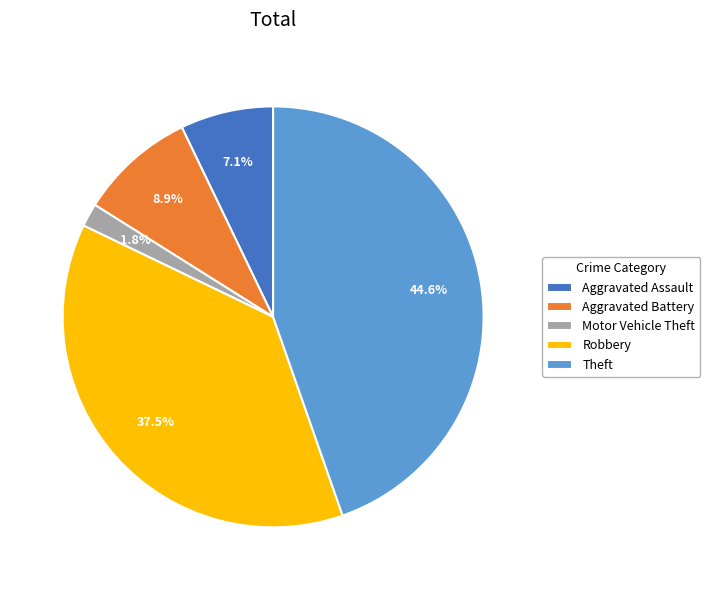

Does Robbery represent more than half of the total?

No